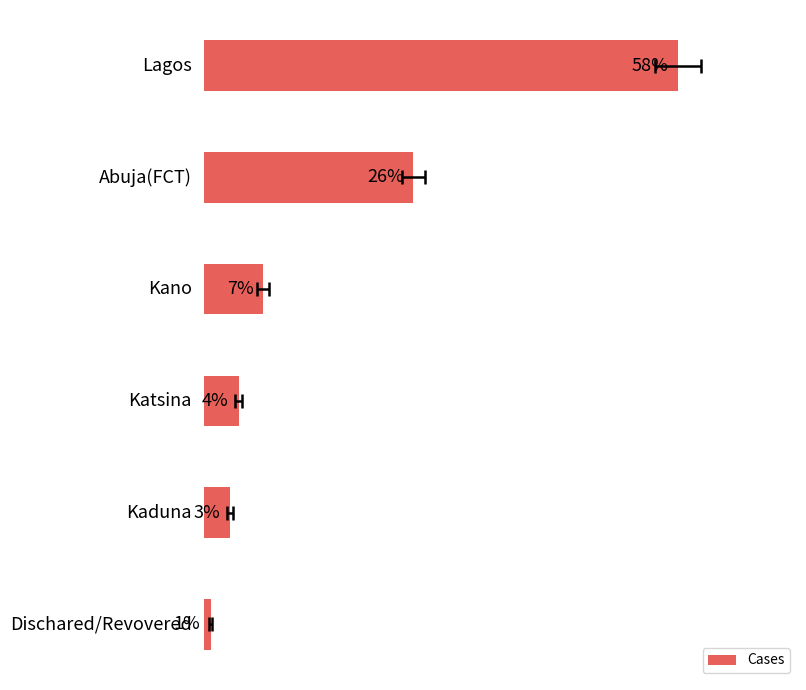

The value at 20 is 6.2. True or false?

False